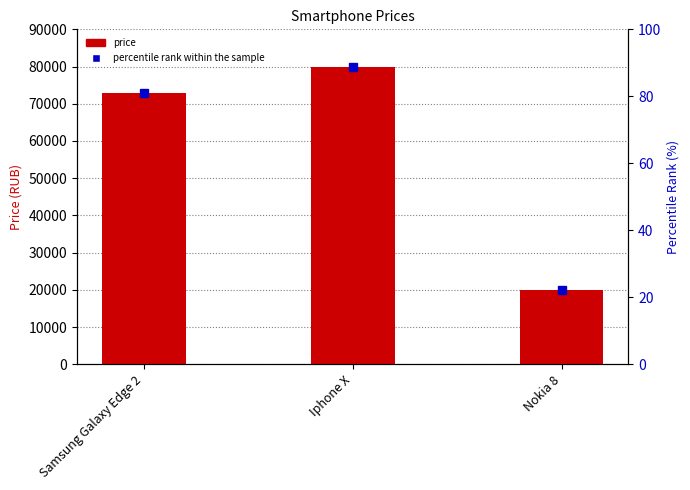

True or false: the data shows 73000 at Samsung Galaxy Edge 2.

True